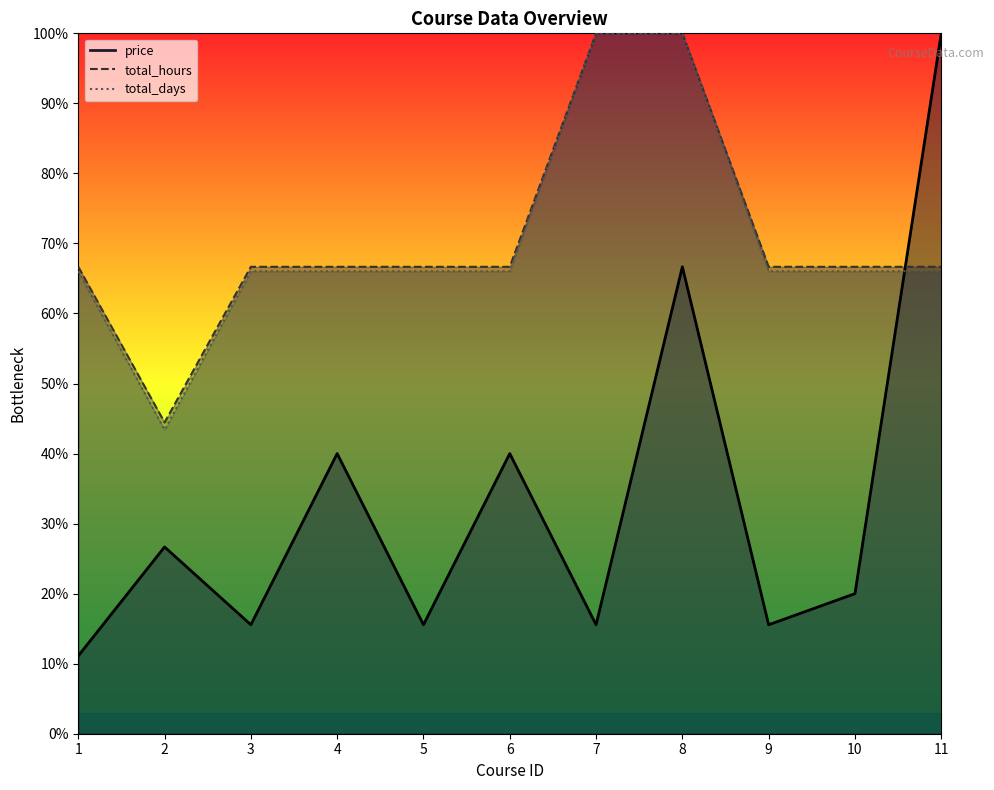

The value of total_days at 11 is 66.0. True or false?

True